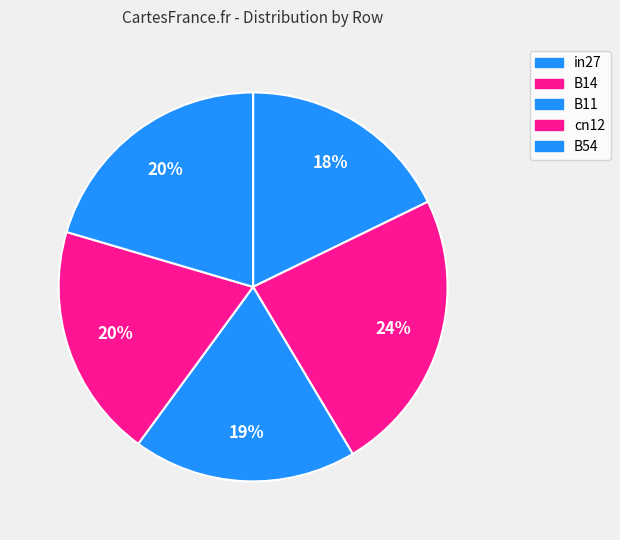

How many segments does this pie chart have?

5